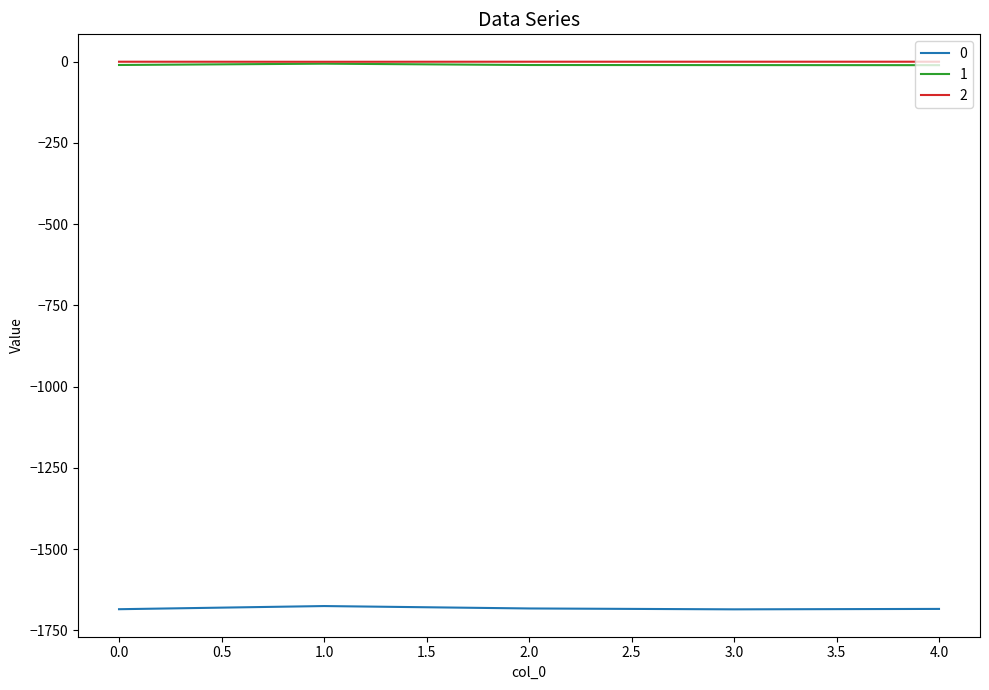

True or false: 0 and 2 cross at least once.

False